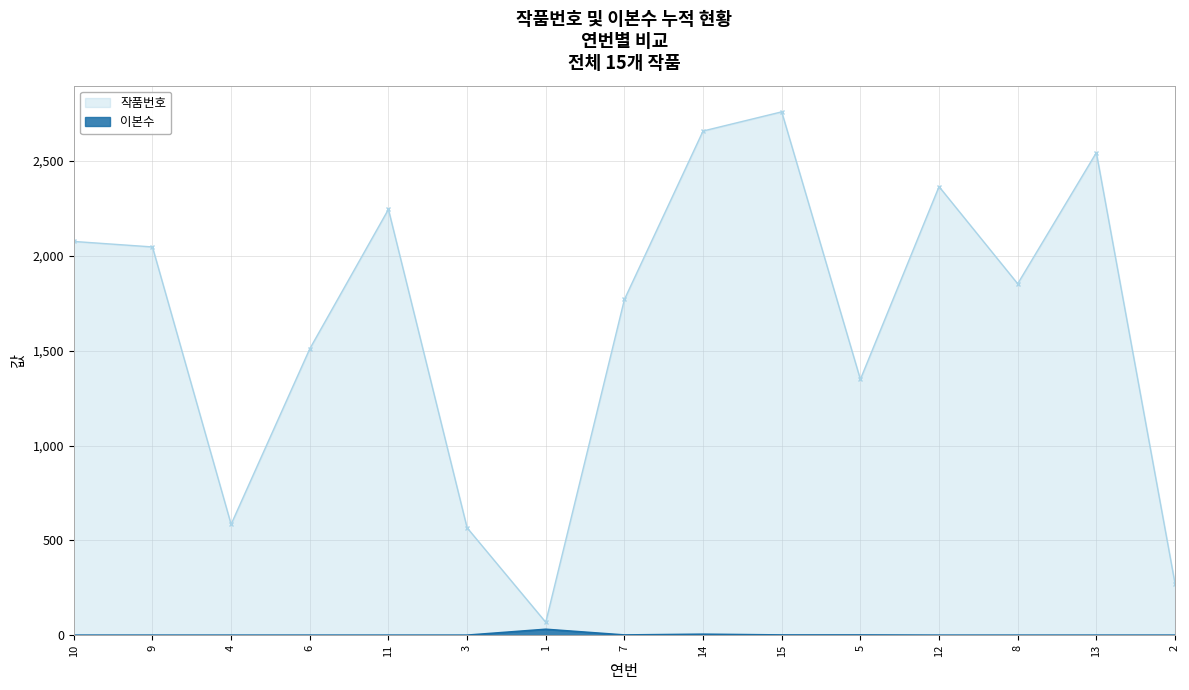

What is the difference between the second highest and minimum values in the 작품번호 series?

2589